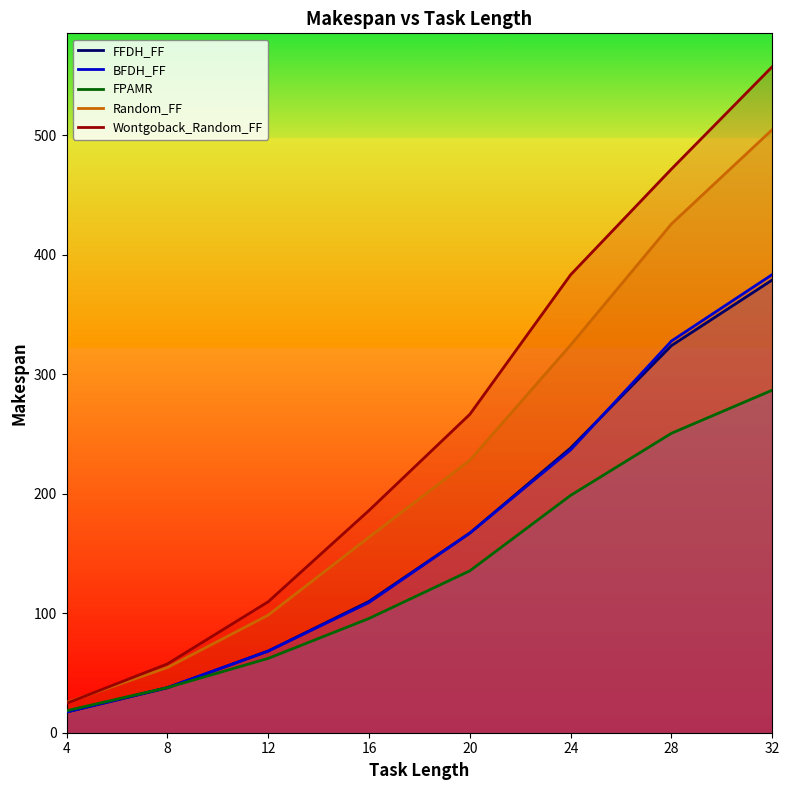

Is it true that Random_FF equals 250.7 at 32?

False